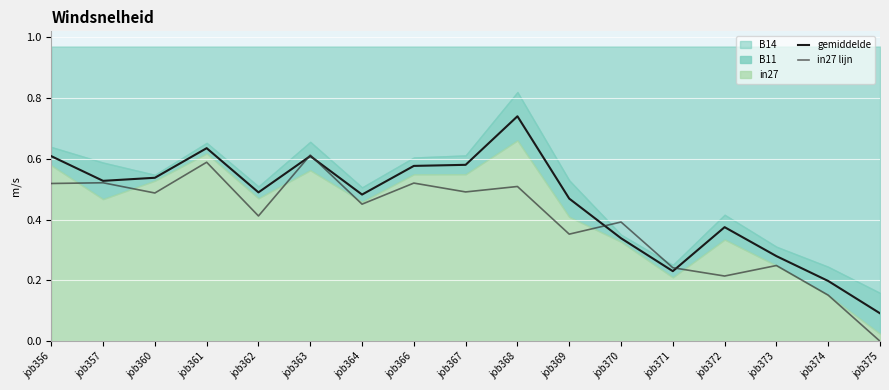

What is the approximate value of in27 lijn at job367?

0.5